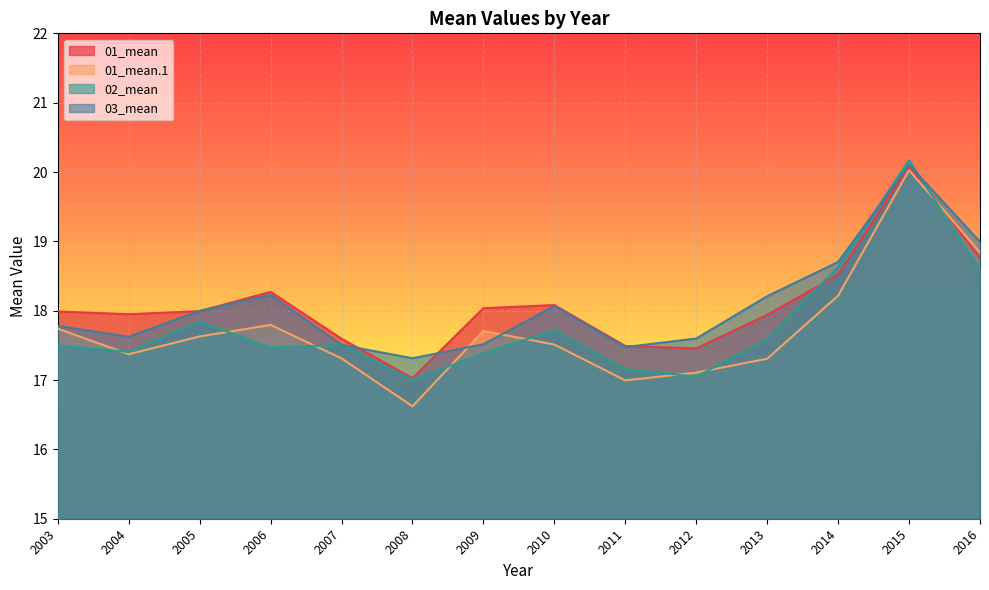

How many intersections are there between 01_mean.1 and 02_mean?

8